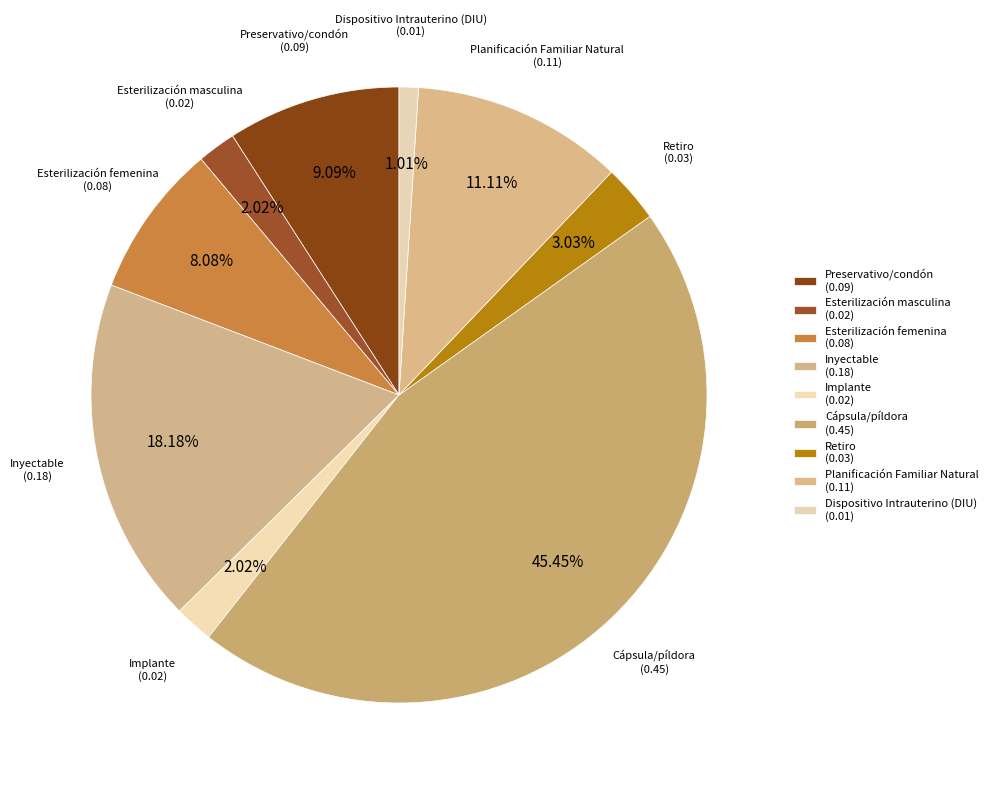

What percentage is NOT represented by Inyectable?

81.8%